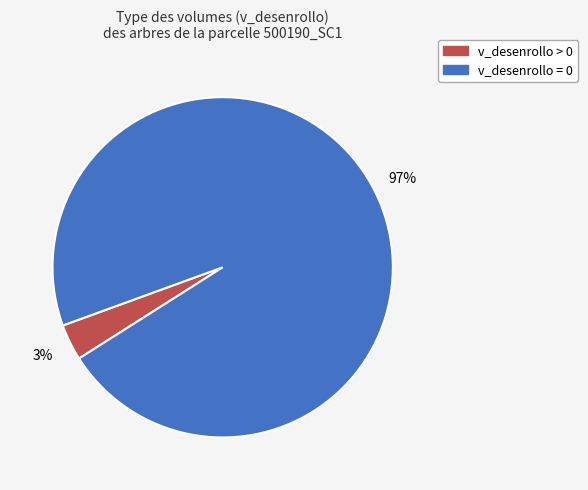

Rank the categories by value from highest to lowest.

v_desenrollo = 0, v_desenrollo > 0